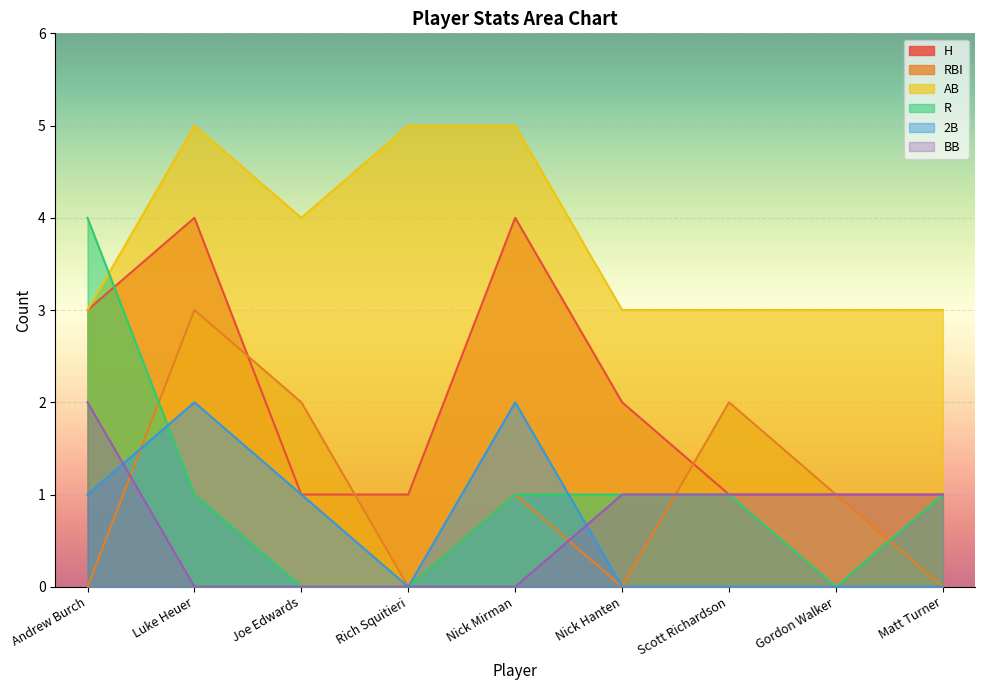

Where is the first local maximum for RBI?

Luke Heuer